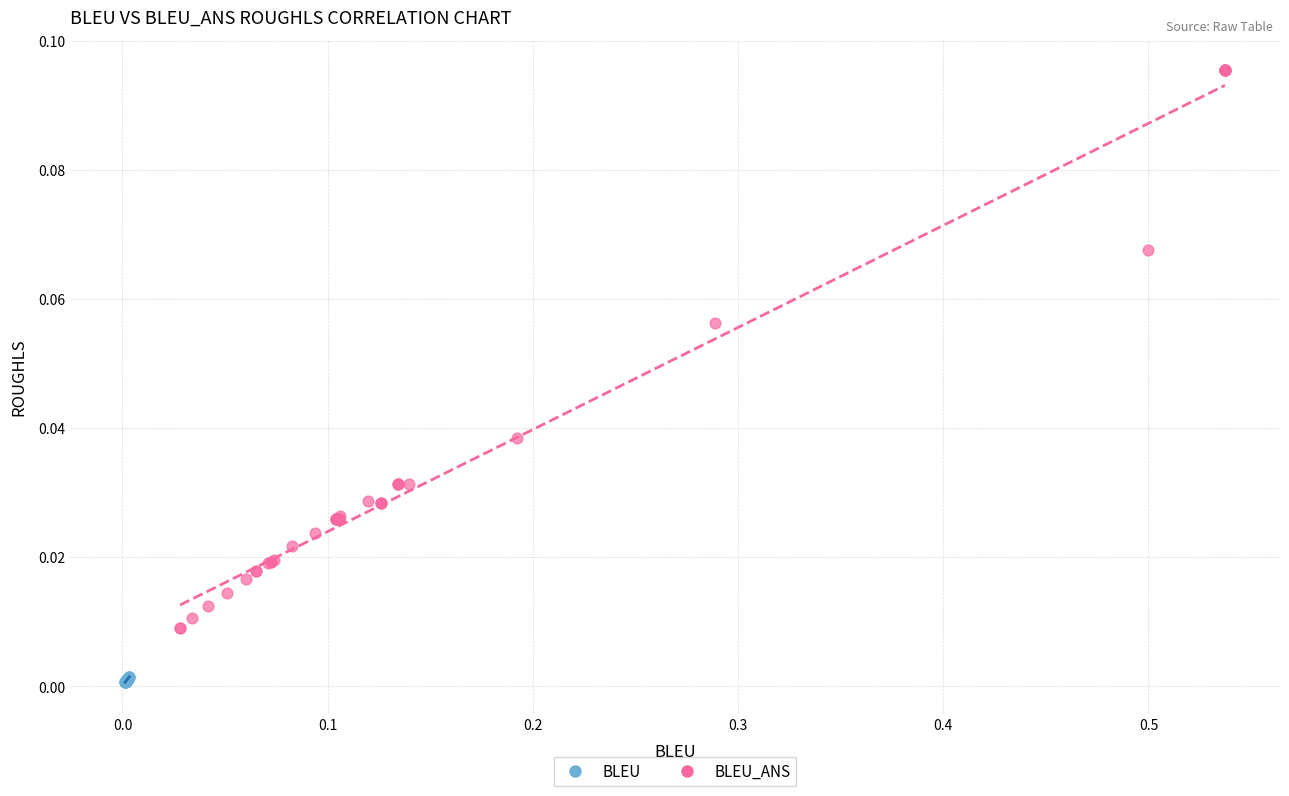

Which series reaches the minimum Y coordinate?

BLEU